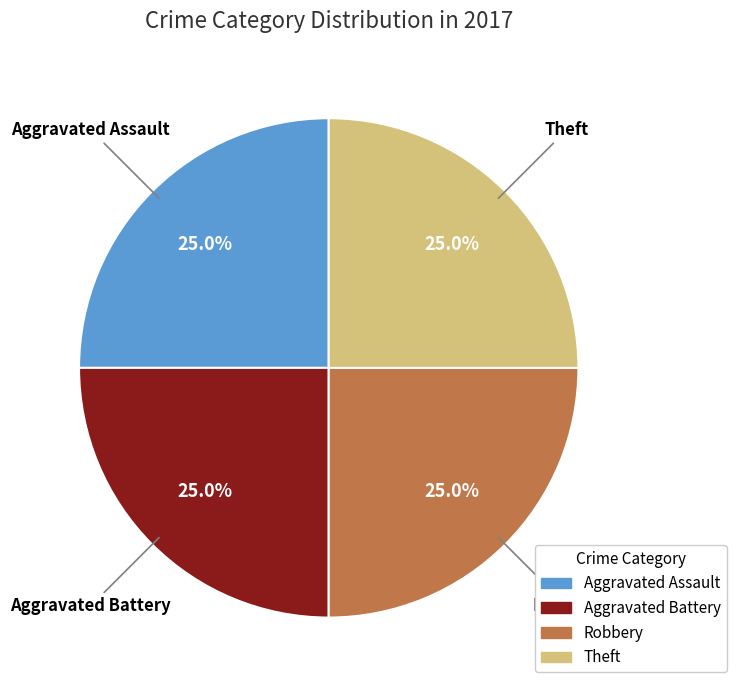

Does any single category account for the majority?

No